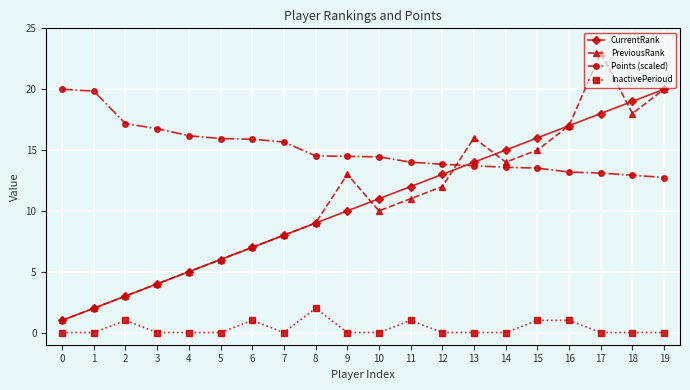

True or false: InactivePerioud and Points (scaled) intersect in this chart.

False